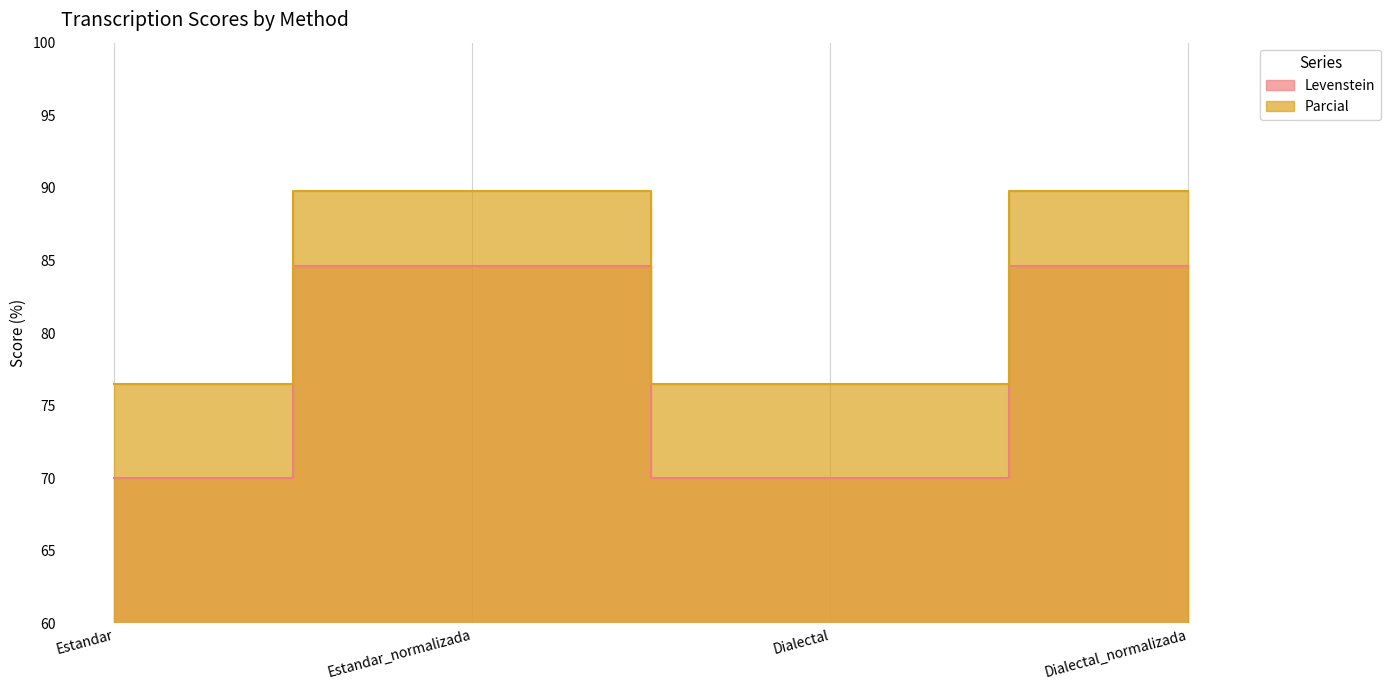

In Parcial, how many points are lower than both neighbors (excluding endpoints)?

1